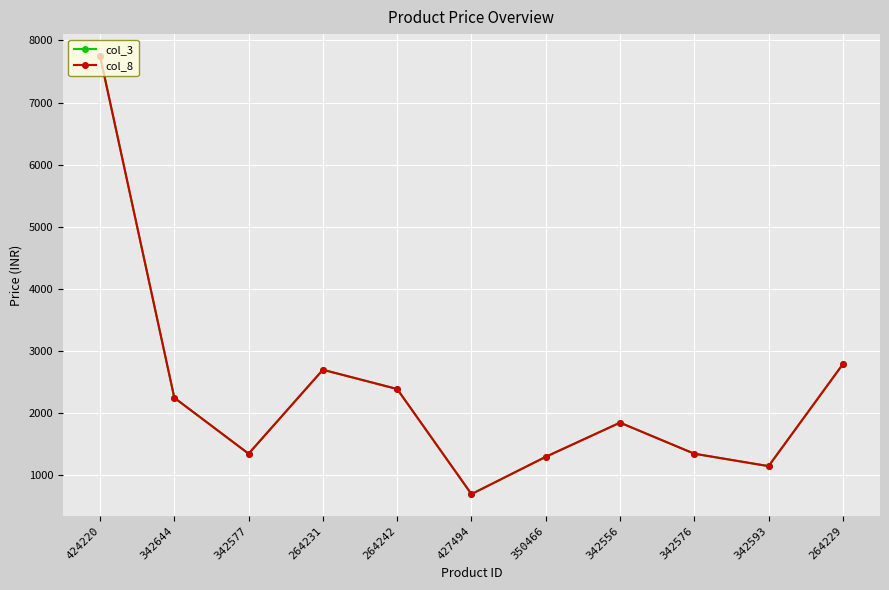

At which category is the sum across all series the highest?

424220